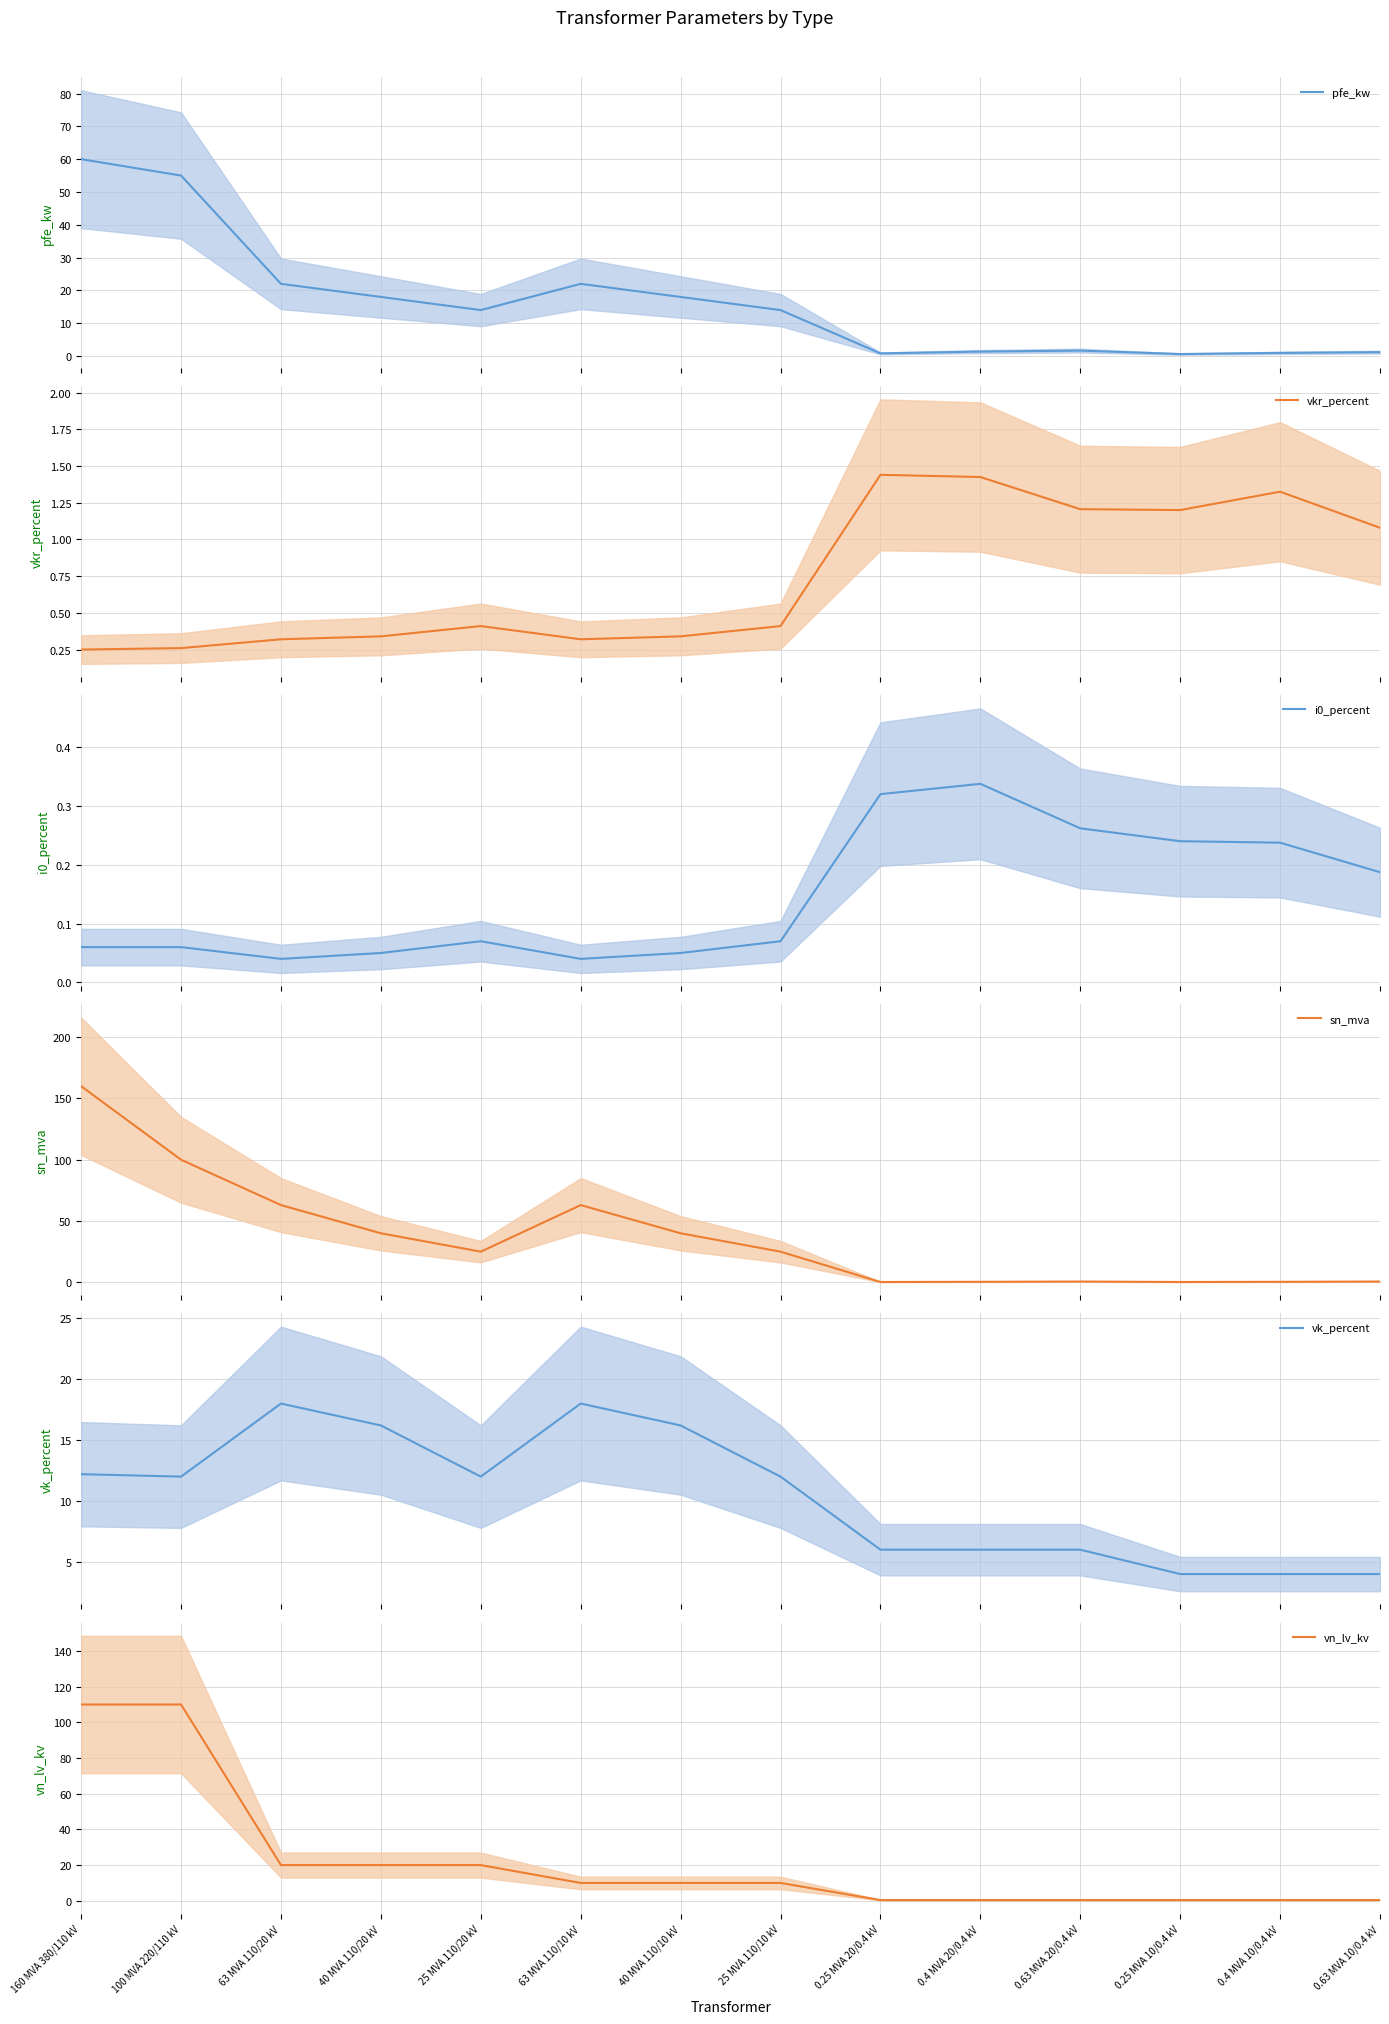

What is the greatest value displayed?

160.0